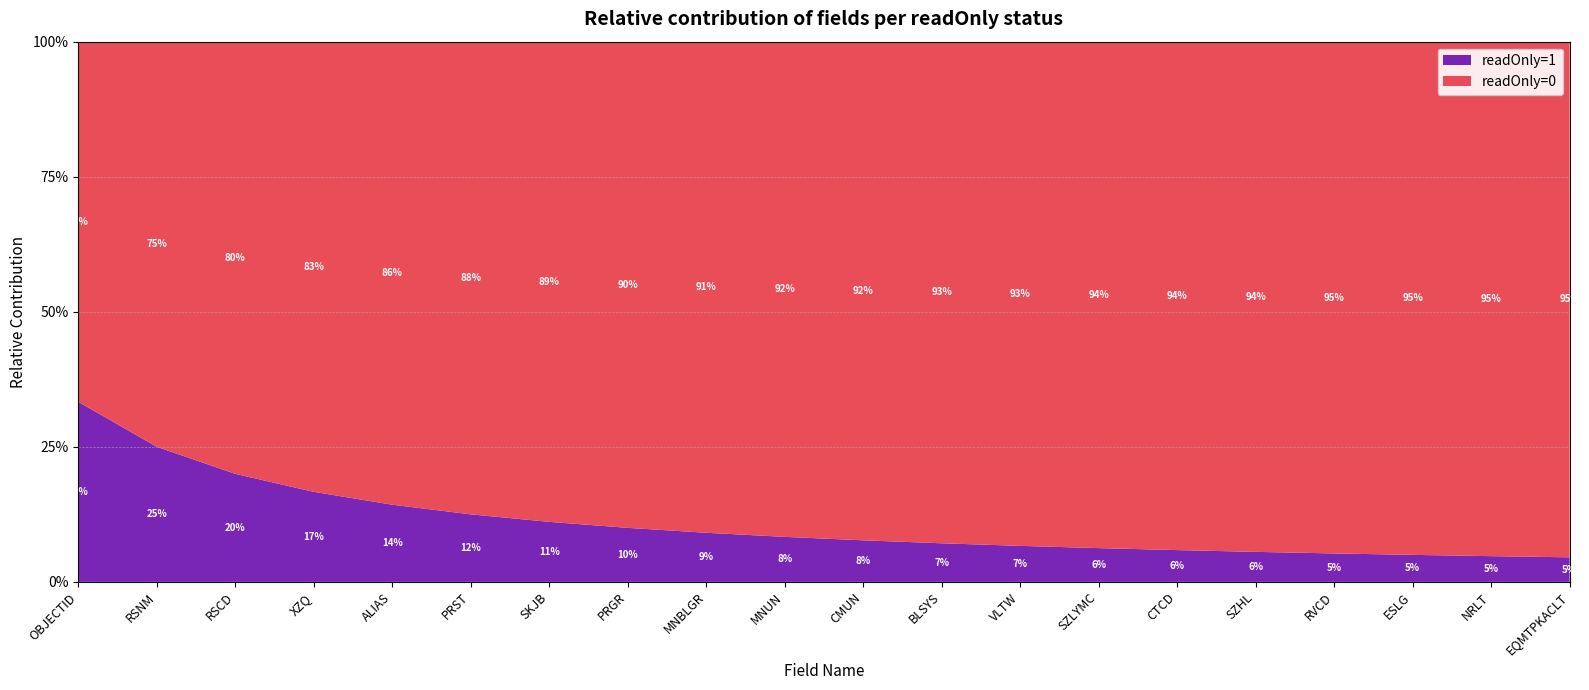

Reading left to right, extract all data points from this chart.

readOnly=1: OBJECTID=1	RSNM=1	RSCD=1	XZQ=1	ALIAS=1	PRST=1	SKJB=1	PRGR=1	MNBLGR=1	MNUN=1	CMUN=1	BLSYS=1	VLTW=1	SZLYMC=1	CTCD=1	SZHL=1	RVCD=1	ESLG=1	NRLT=1	EQMTPKACLT=1
readOnly=0: OBJECTID=2	RSNM=3	RSCD=4	XZQ=5	ALIAS=6	PRST=7	SKJB=8	PRGR=9	MNBLGR=10	MNUN=11	CMUN=12	BLSYS=13	VLTW=14	SZLYMC=15	CTCD=16	SZHL=17	RVCD=18	ESLG=19	NRLT=20	EQMTPKACLT=21